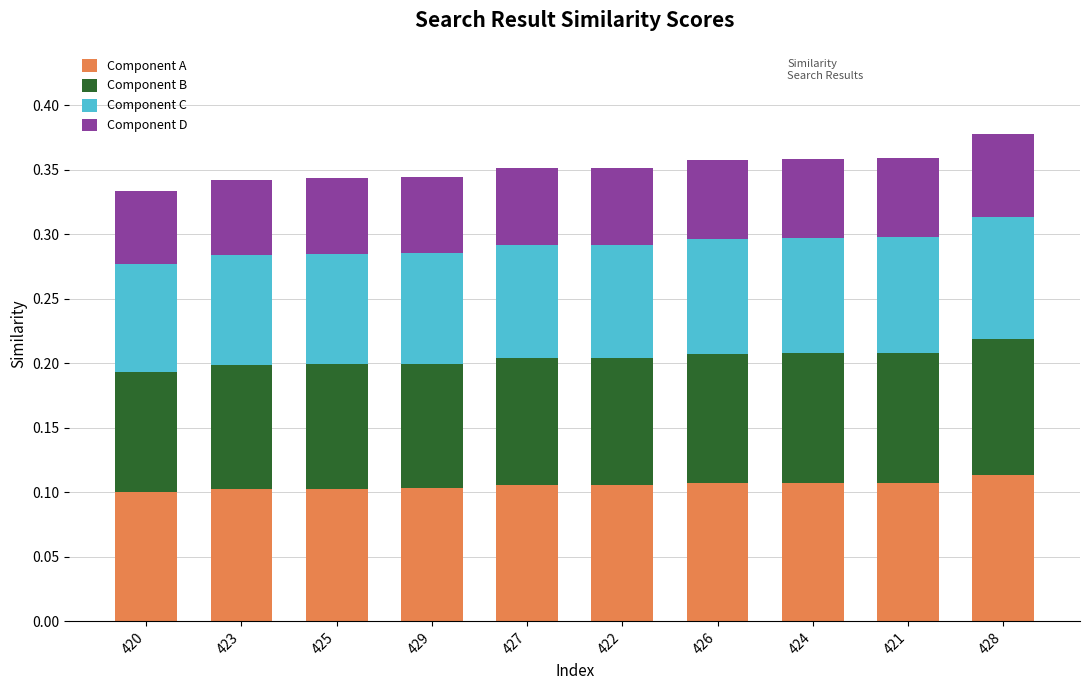

What is the total value across all series at 429?

0.3